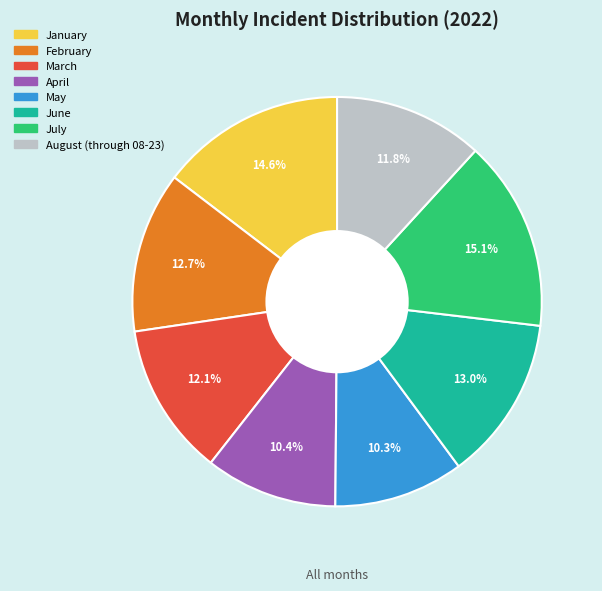

Approximately how many times larger is the value at July compared to February?

1.2